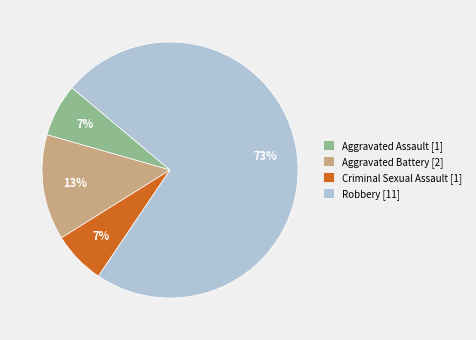

What is the majority slice?

Robbery